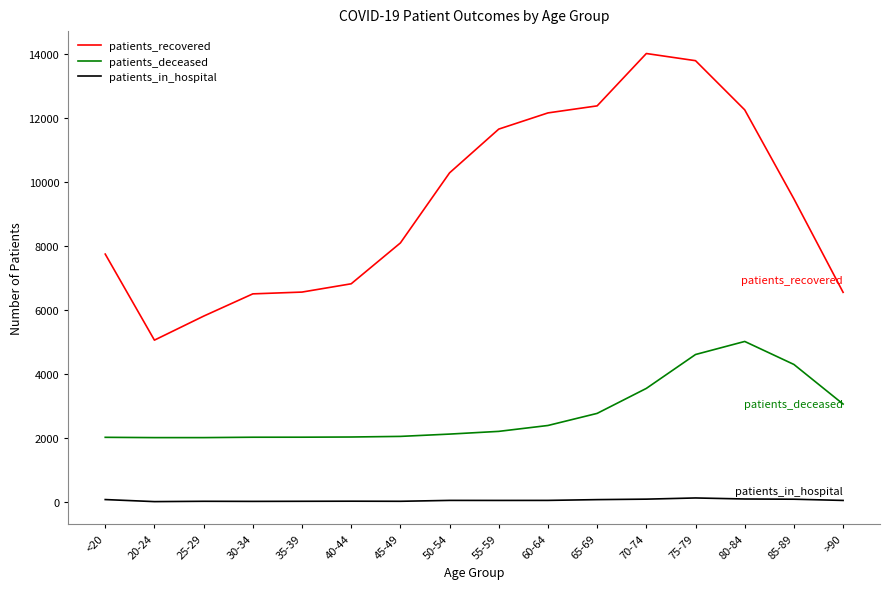

Rank the series by their average value, from highest to lowest.

patients_recovered, patients_deceased, patients_in_hospital